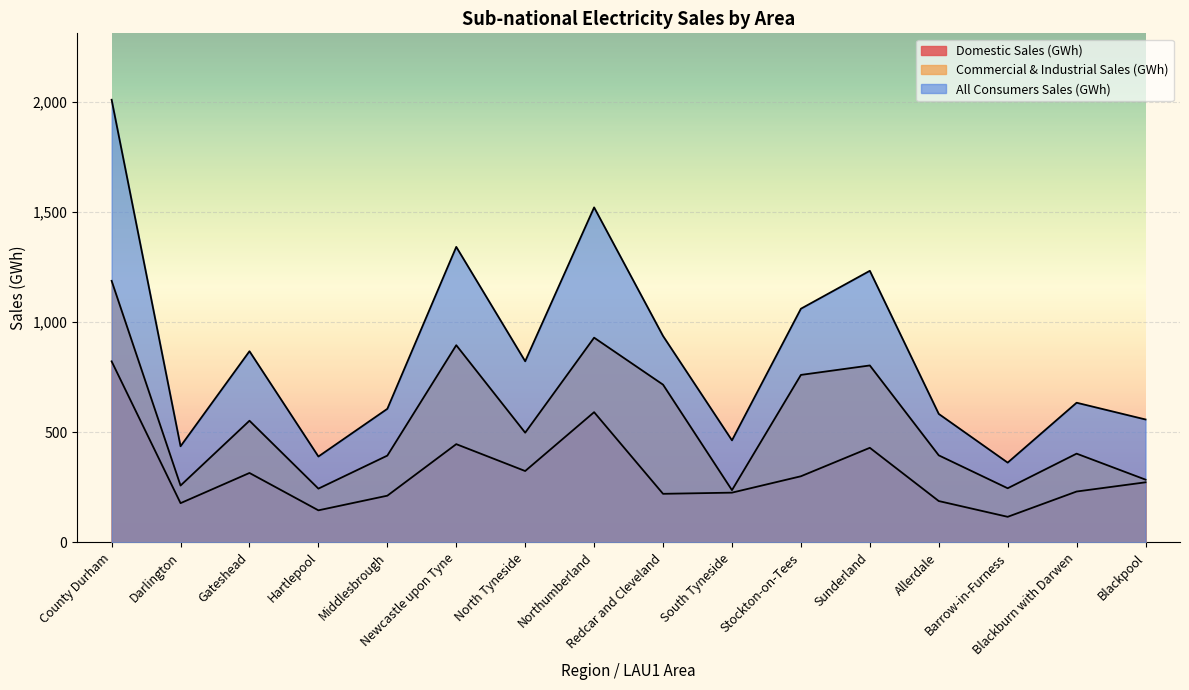

What is the difference between the maximum and minimum values in the Domestic Sales (GWh) series?

705.1